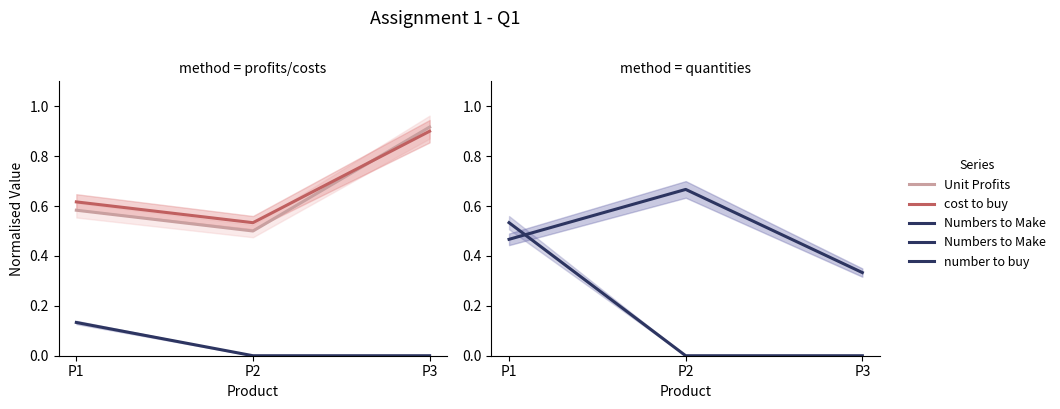

Rank the series at P1 from lowest to highest value.

number to buy, Numbers to Make, Unit Profits, cost to buy